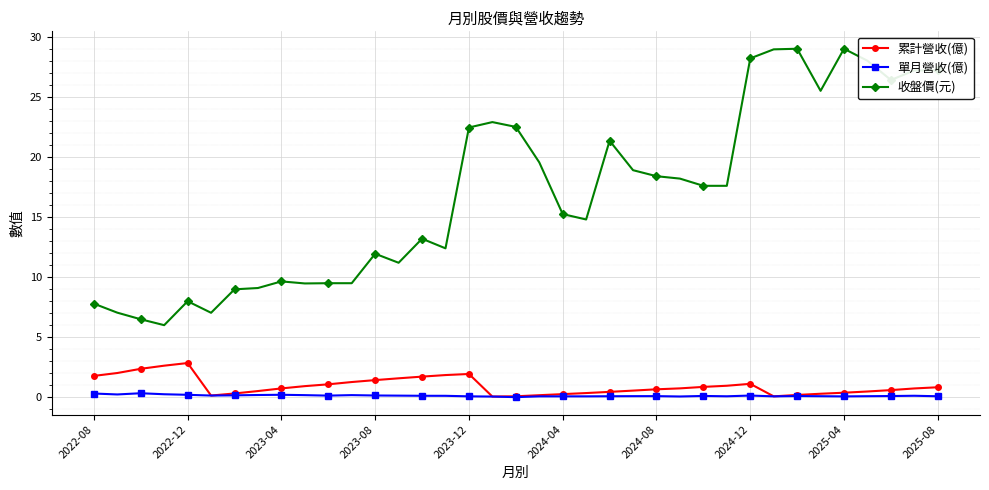

True or false: 收盤價(元) and 單月營收(億) cross at least once.

False